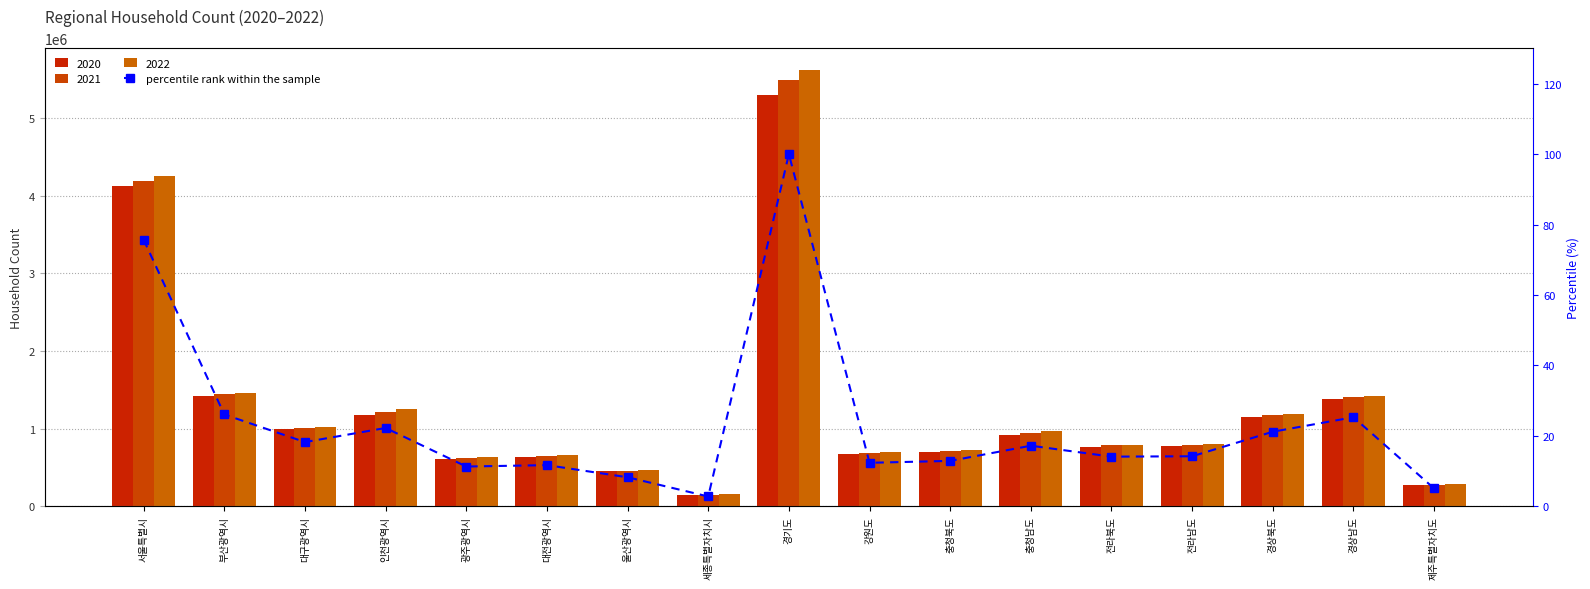

At which category does the chart reach its peak across all series?

경기도